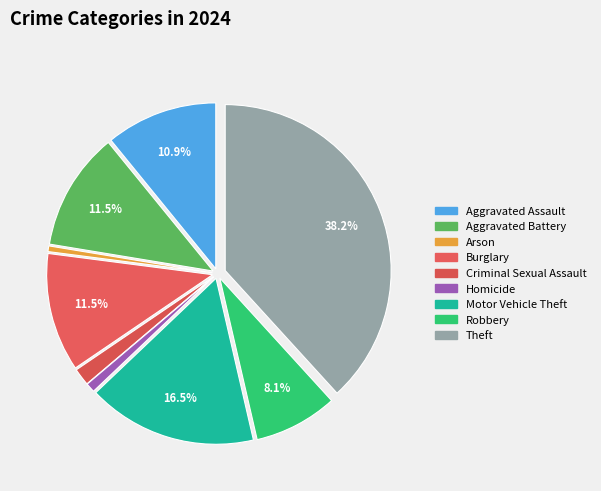

What percentage is NOT represented by Aggravated Assault?

89.1%